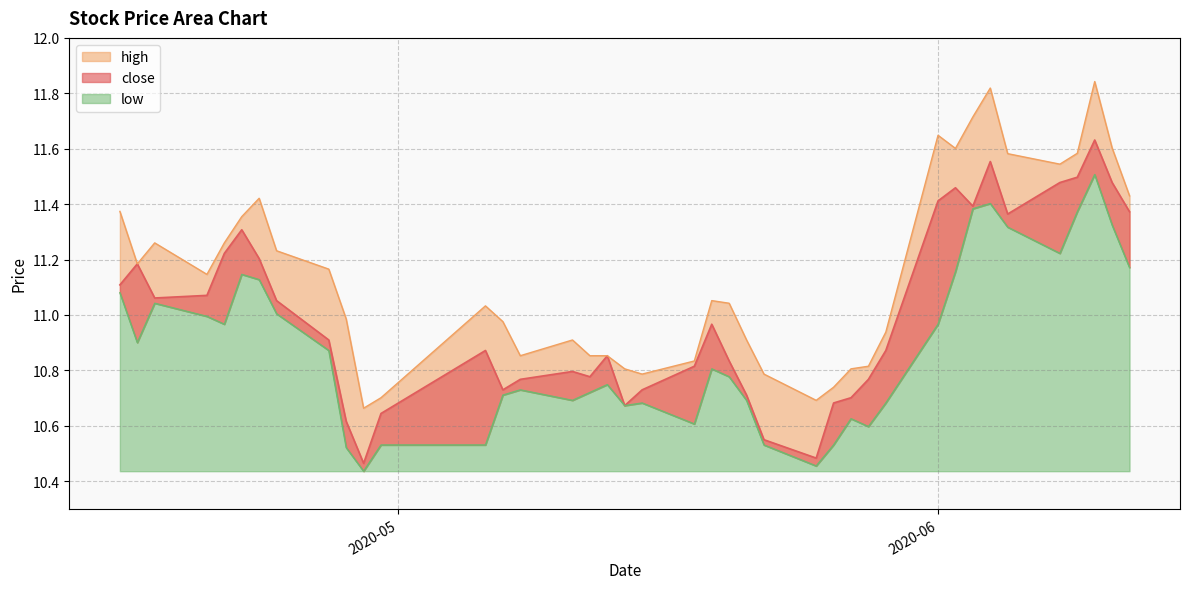

What is the sum of the low values at 2020-05-22 and 2020-06-01?

21.5